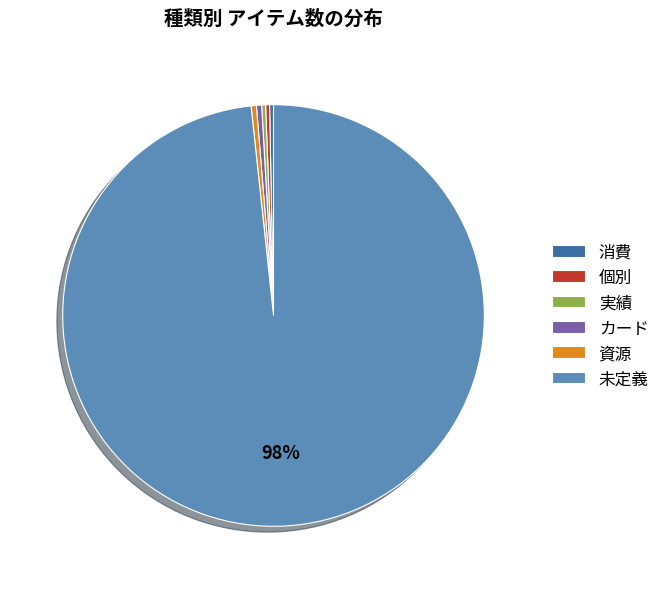

Which category has the biggest portion of the pie?

未定義